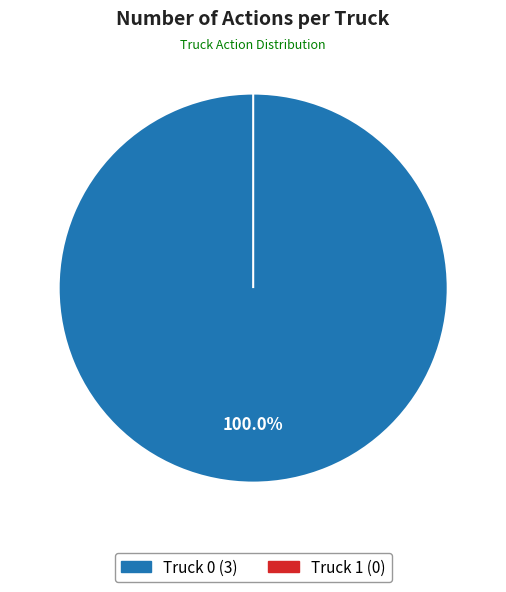

What is the change in value from Truck 0 to Truck 1?

-3